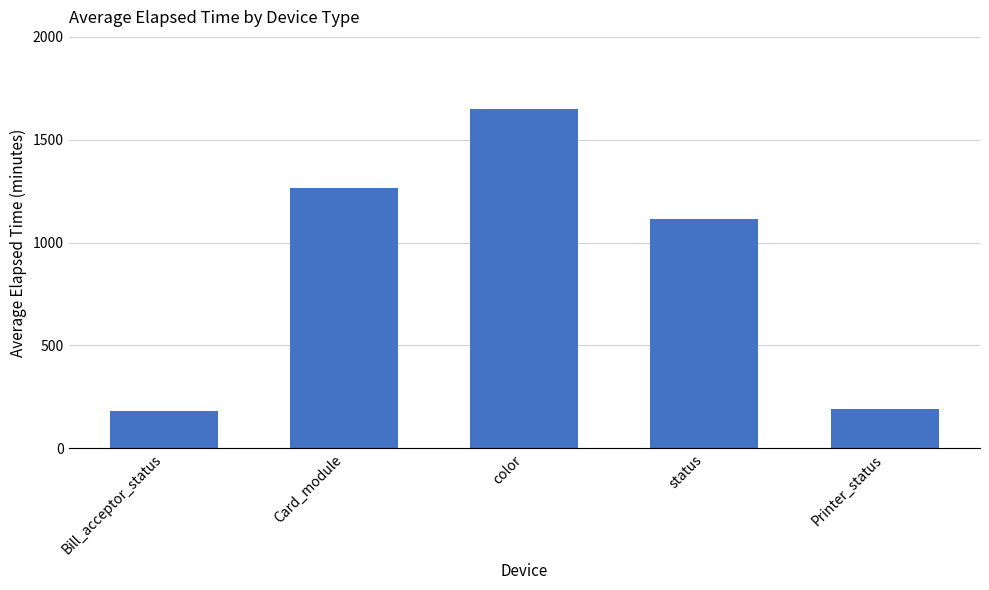

At which category does the chart reach its peak across all series?

color